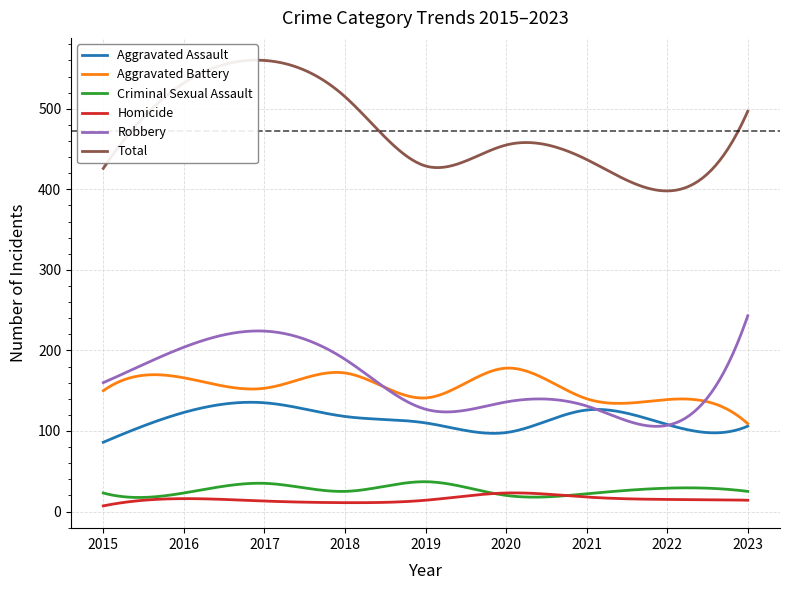

At which label does Total reach its peak?

2017